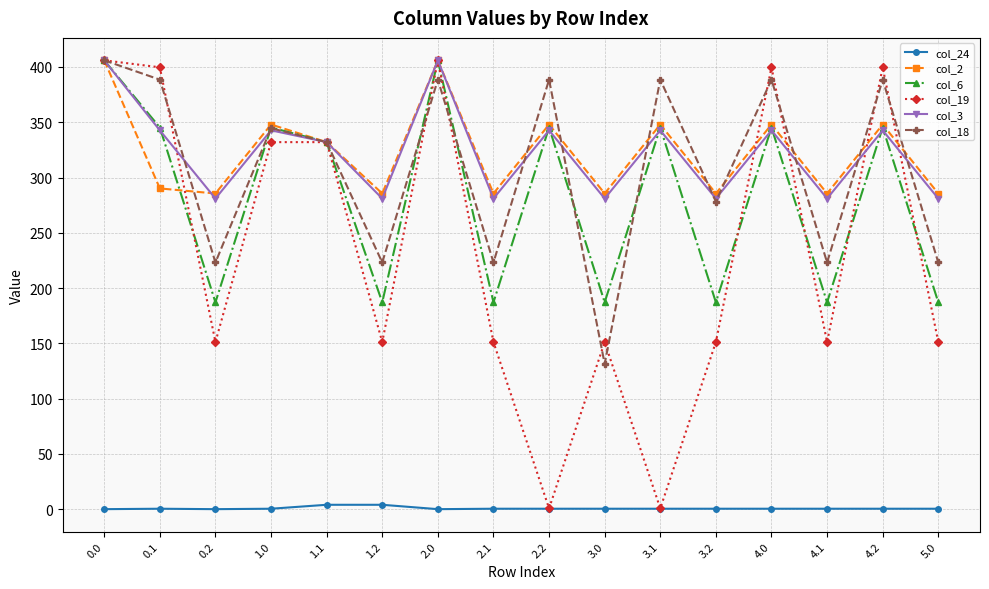

What is the label of the 4th point from the right?

4.0